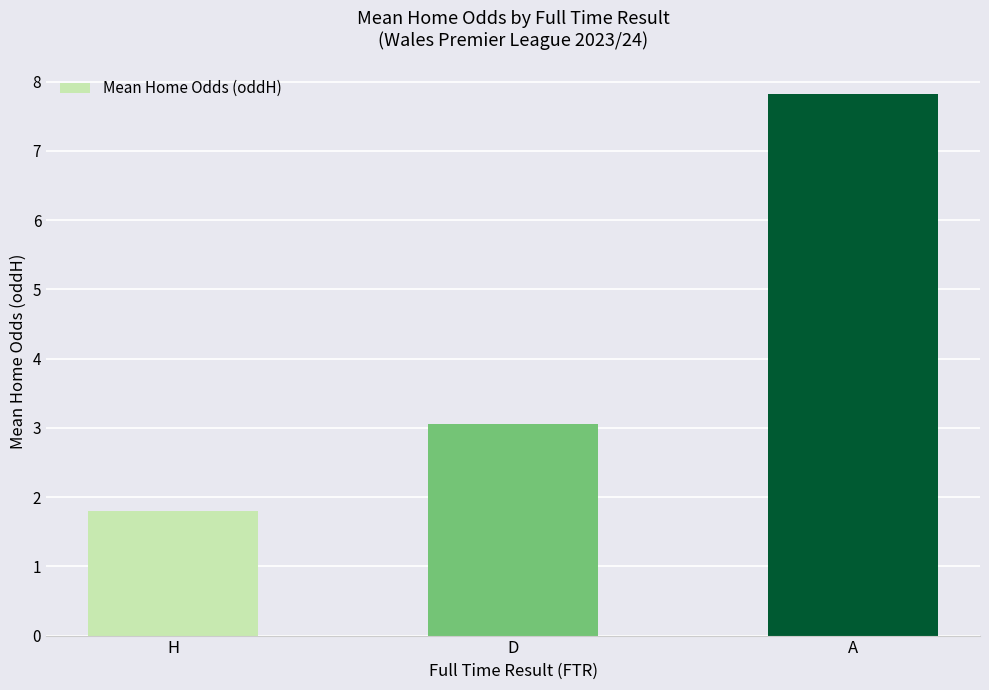

Which category has the highest value across all series?

A